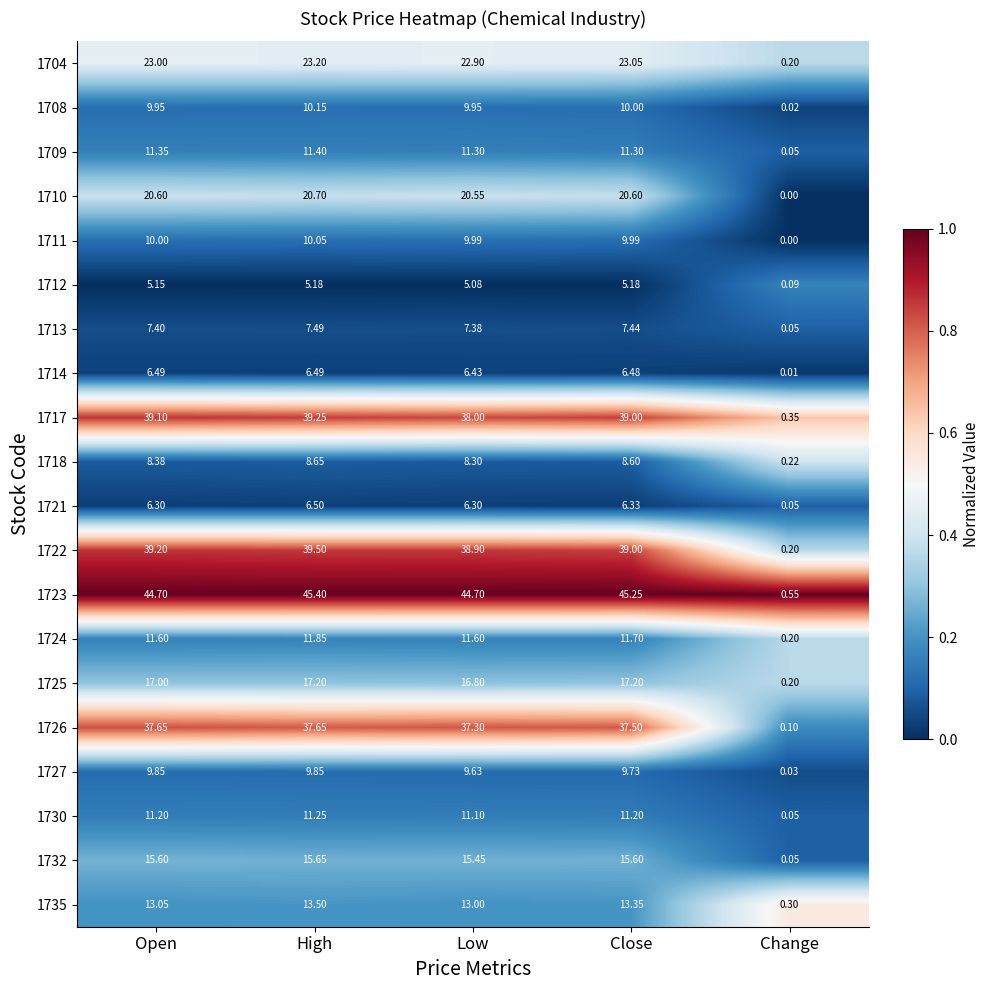

Which series has the largest total across all categories?

1723